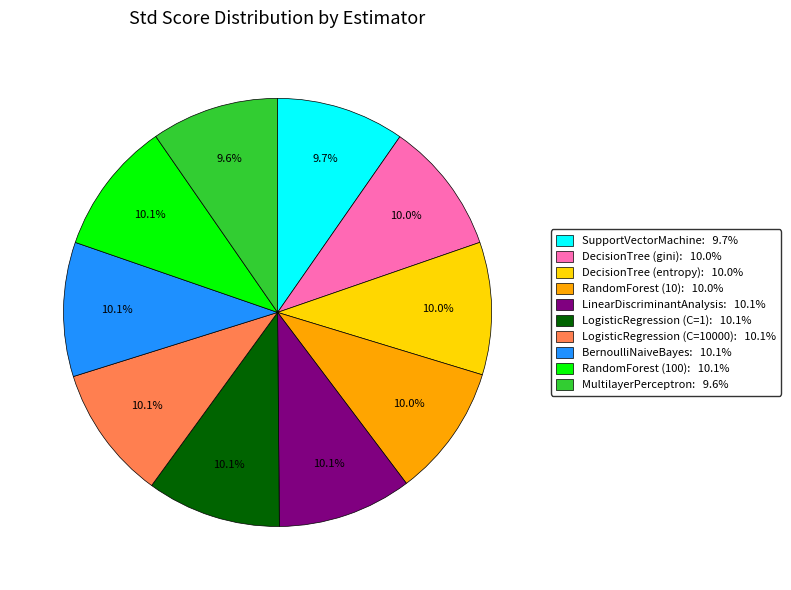

Is there any slice that represents more than half of the pie?

No